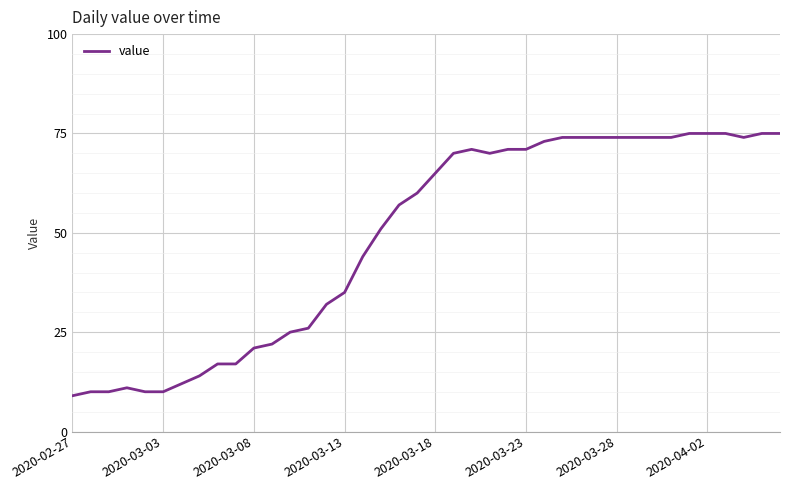

Does the chart display data point markers on the line(s)?

No